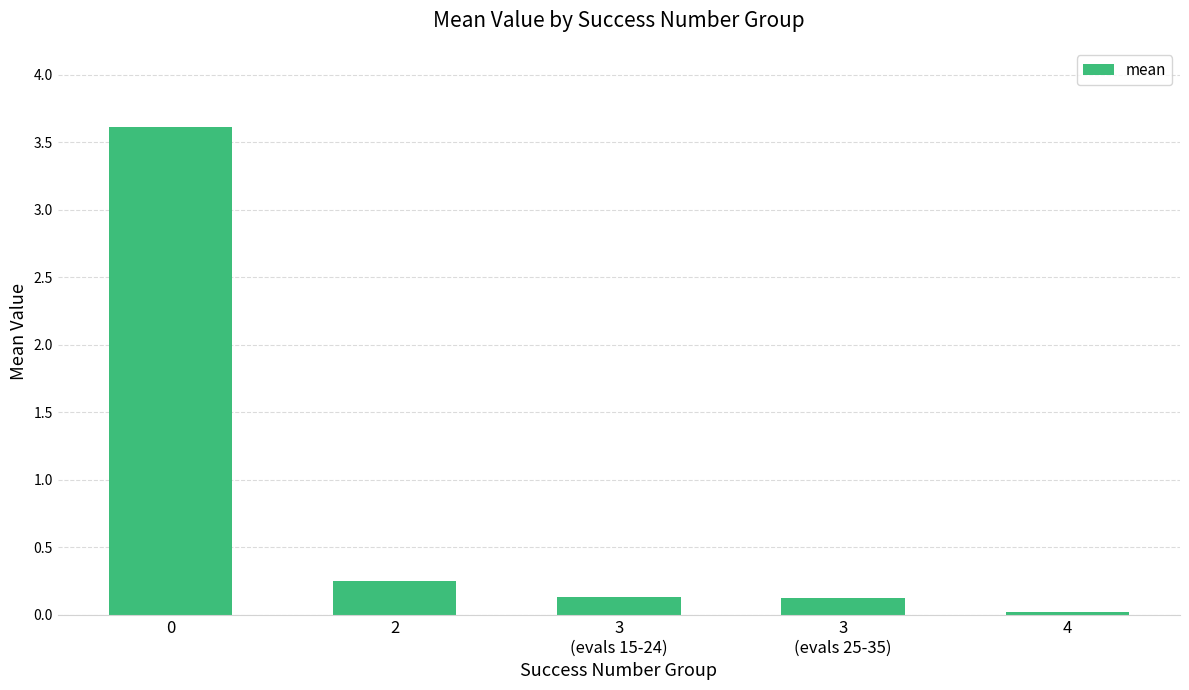

Is it true that the value at 3
(evals 25-35) is 0.1?

True